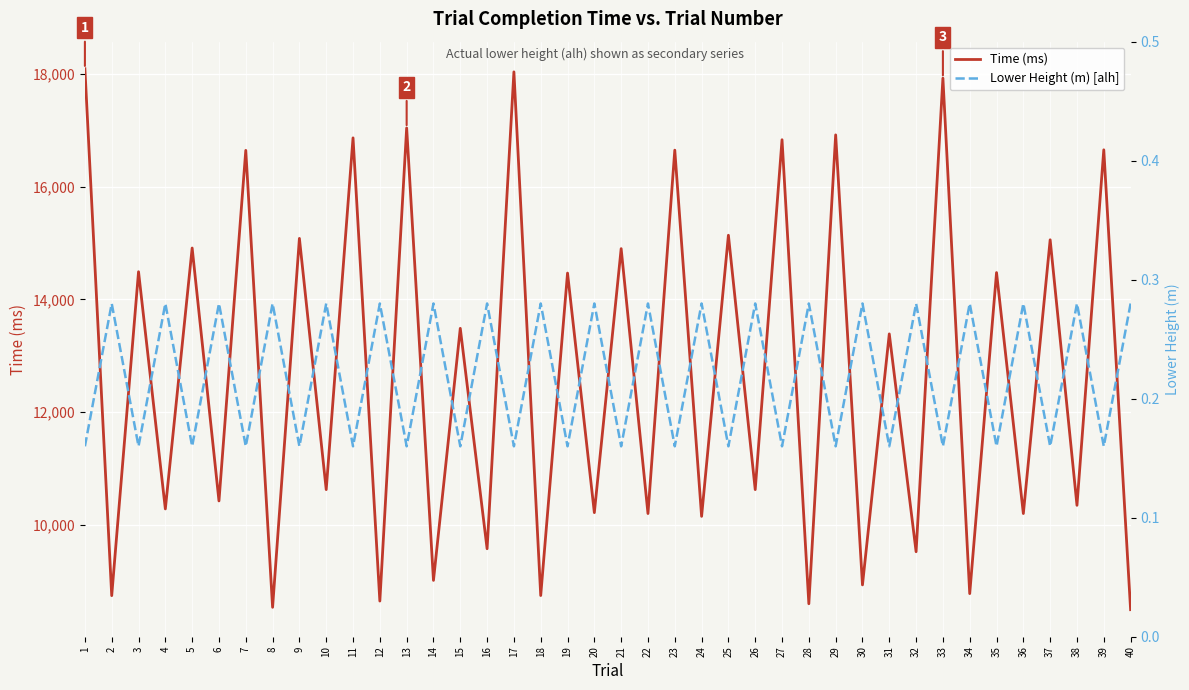

How many interior local valleys does the Lower Height (m) [alh] series have?

19